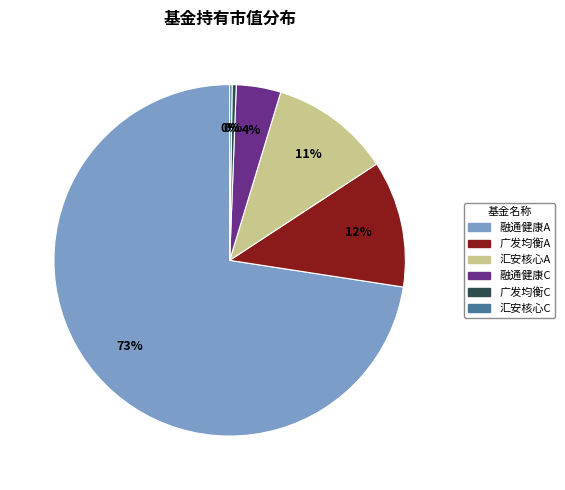

To the nearest percent, what is the average slice percentage?

17%